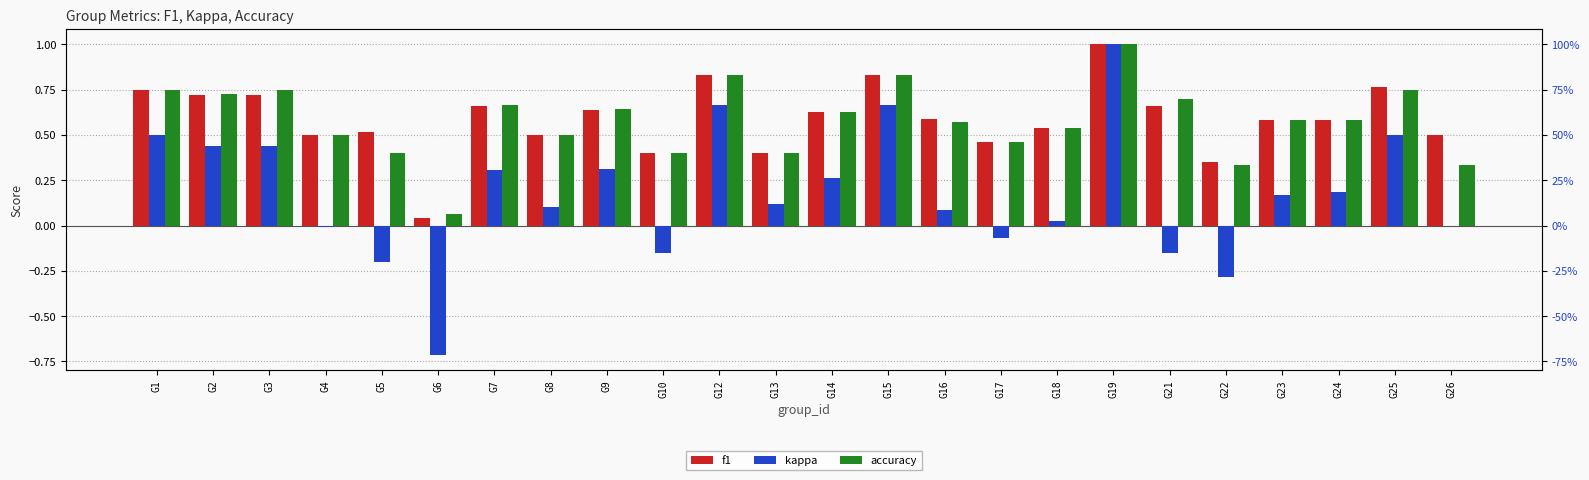

Is the value of f1 at G14 greater than the value of kappa at G23?

Yes